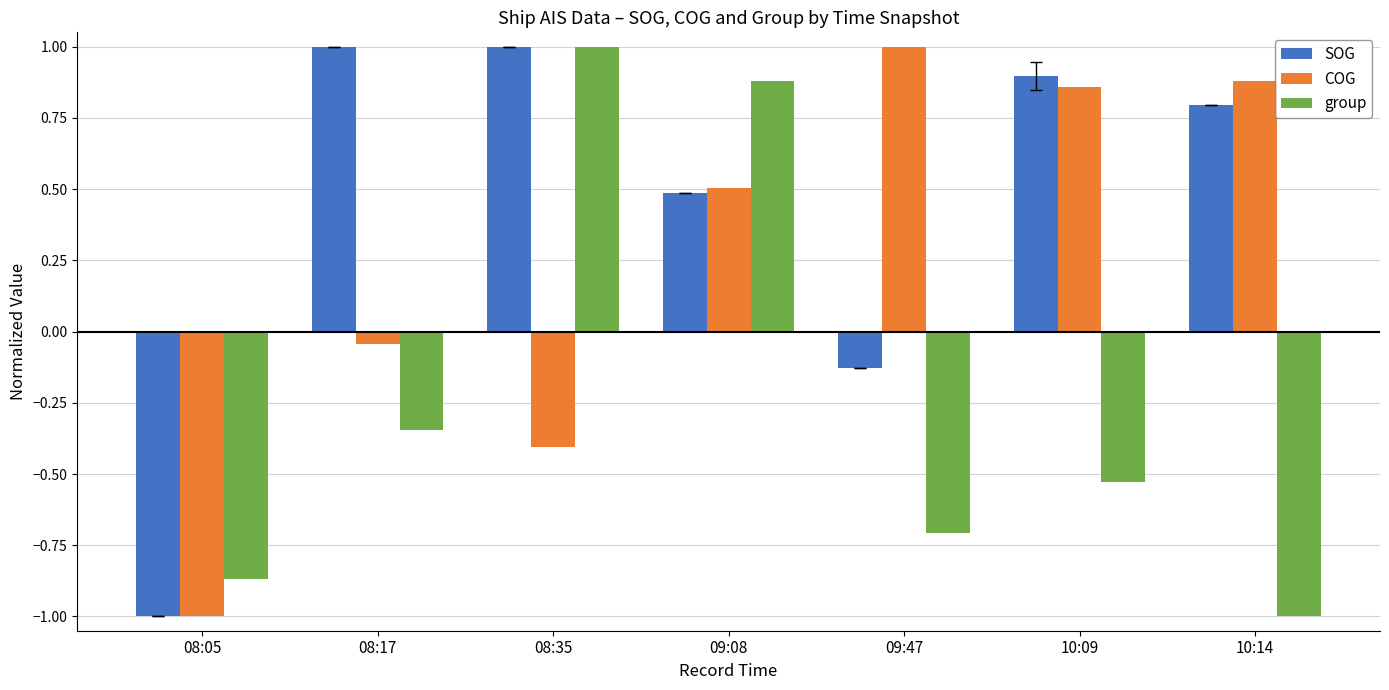

What is the spread (max minus min) of values at 10:14?

1.9